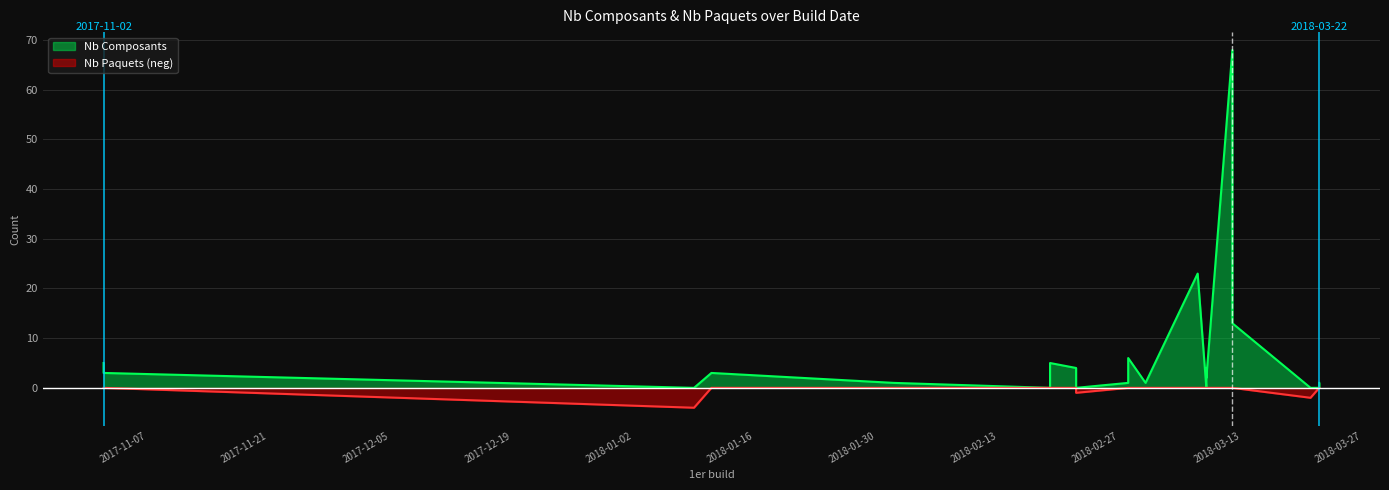

Does the chart have visible grid lines?

Yes